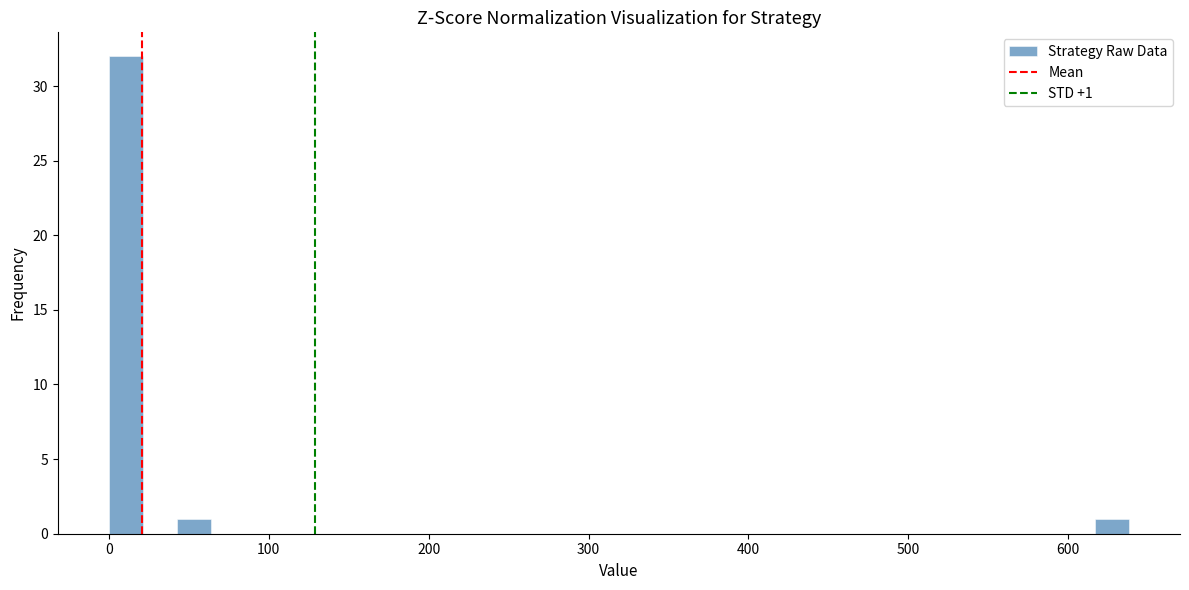

Read against the x-axis, roughly where is the centre of the tallest bar?

10